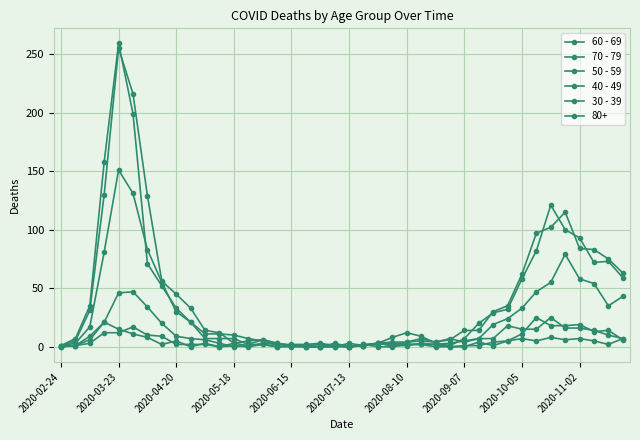

How many data points does each series have?

40